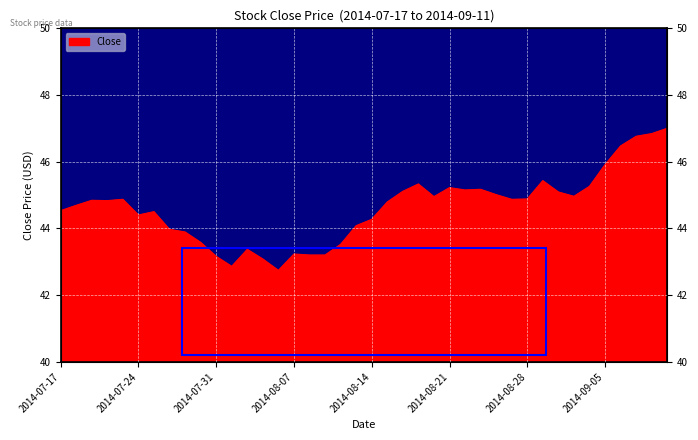

The value at 2014-08-26 is 45.0. True or false?

True